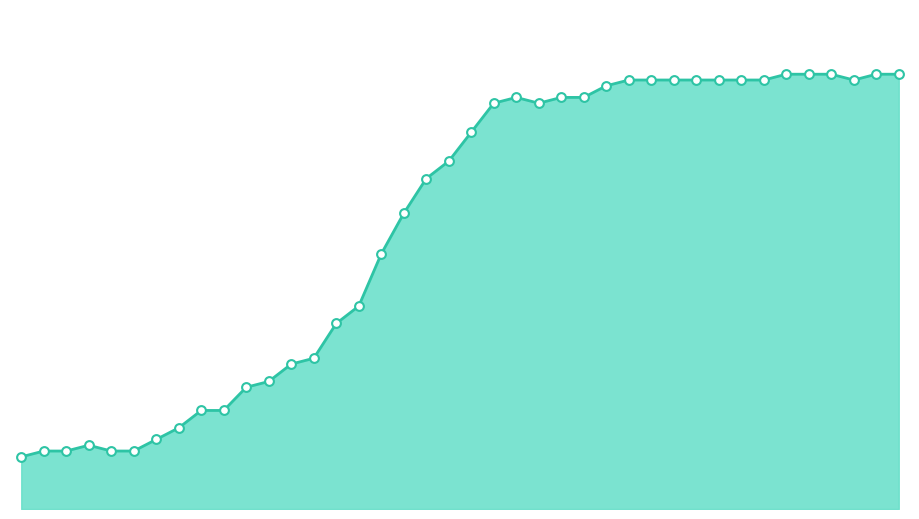

How many lines are shown in the chart?

1